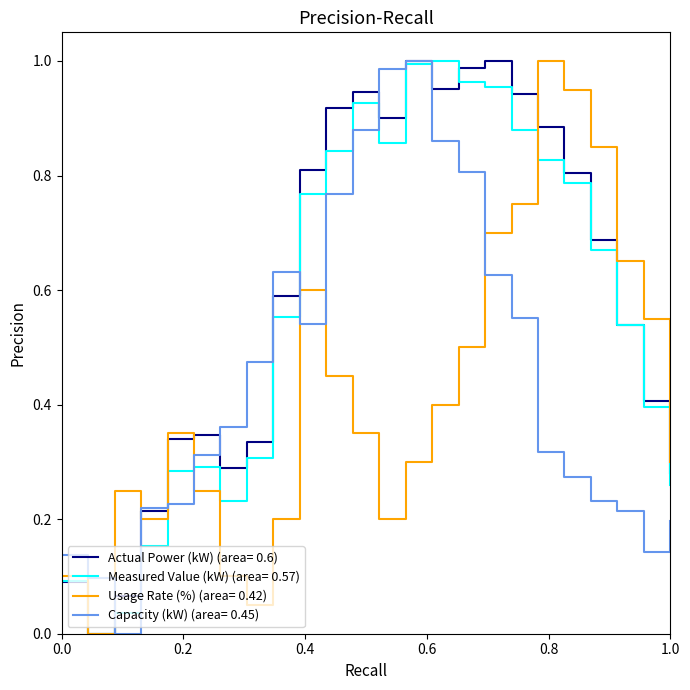

Rank the series by their average value, from lowest to highest.

Usage Rate (%) (area= 0.42), Capacity (kW) (area= 0.45), Measured Value (kW) (area= 0.57), Actual Power (kW) (area= 0.6)